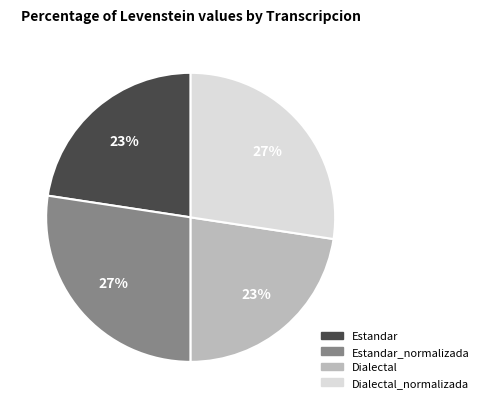

To the nearest percent, what is the average slice percentage?

25%